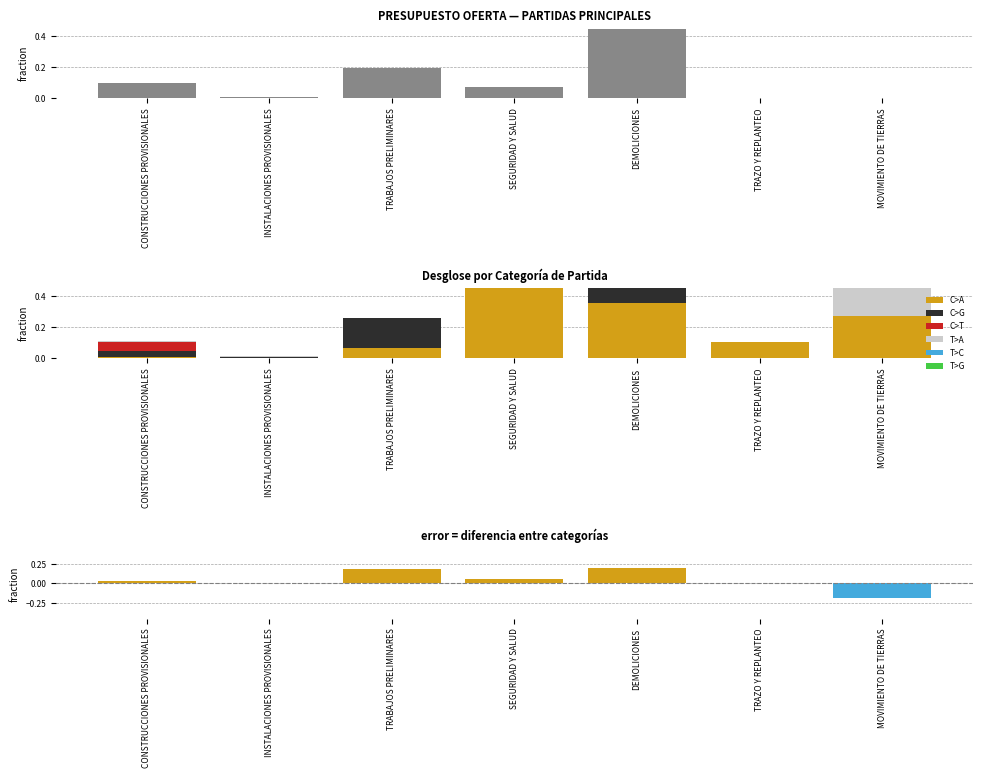

What is the average value of the C>G series?

0.1